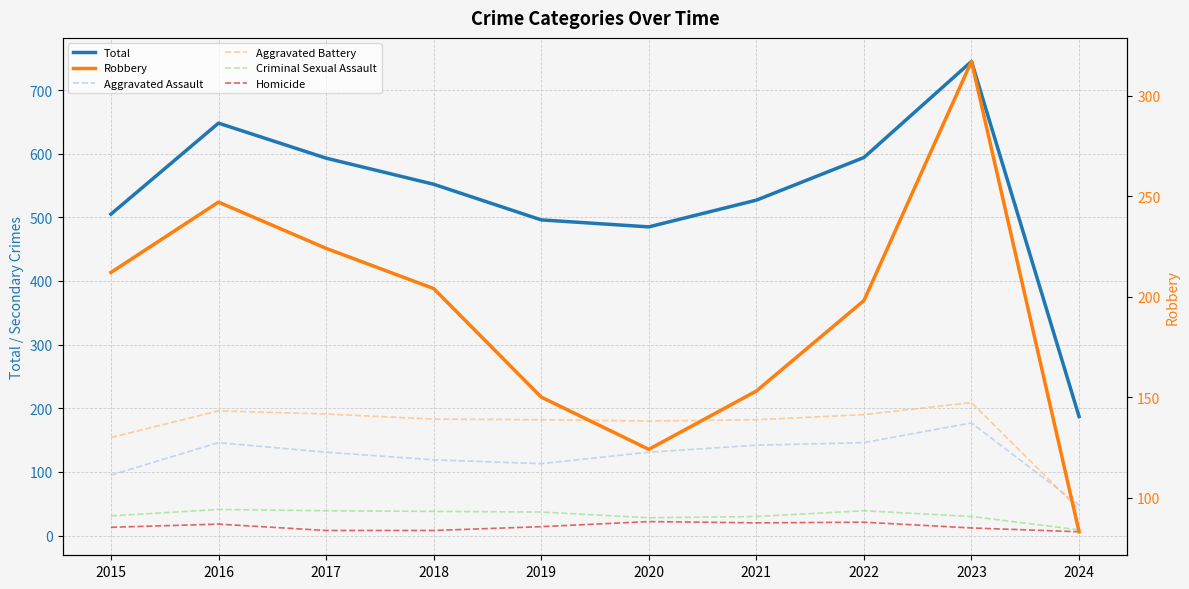

True or false: Criminal Sexual Assault and Total cross at least once.

False